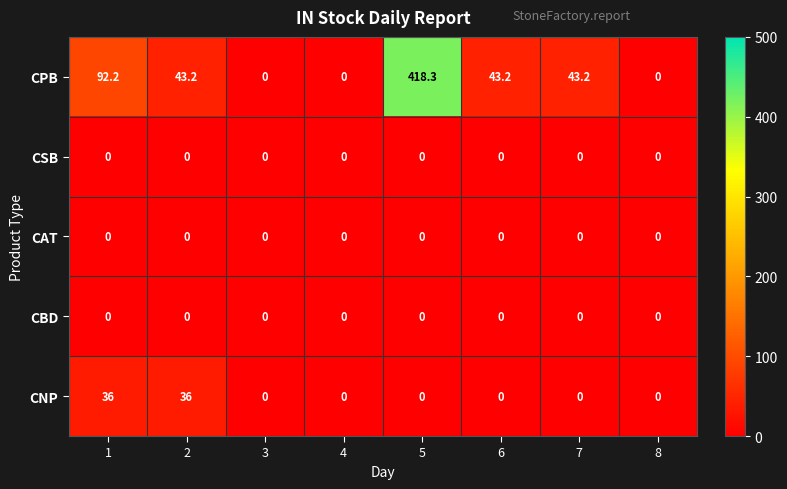

At which category is the sum across all series the highest?

5